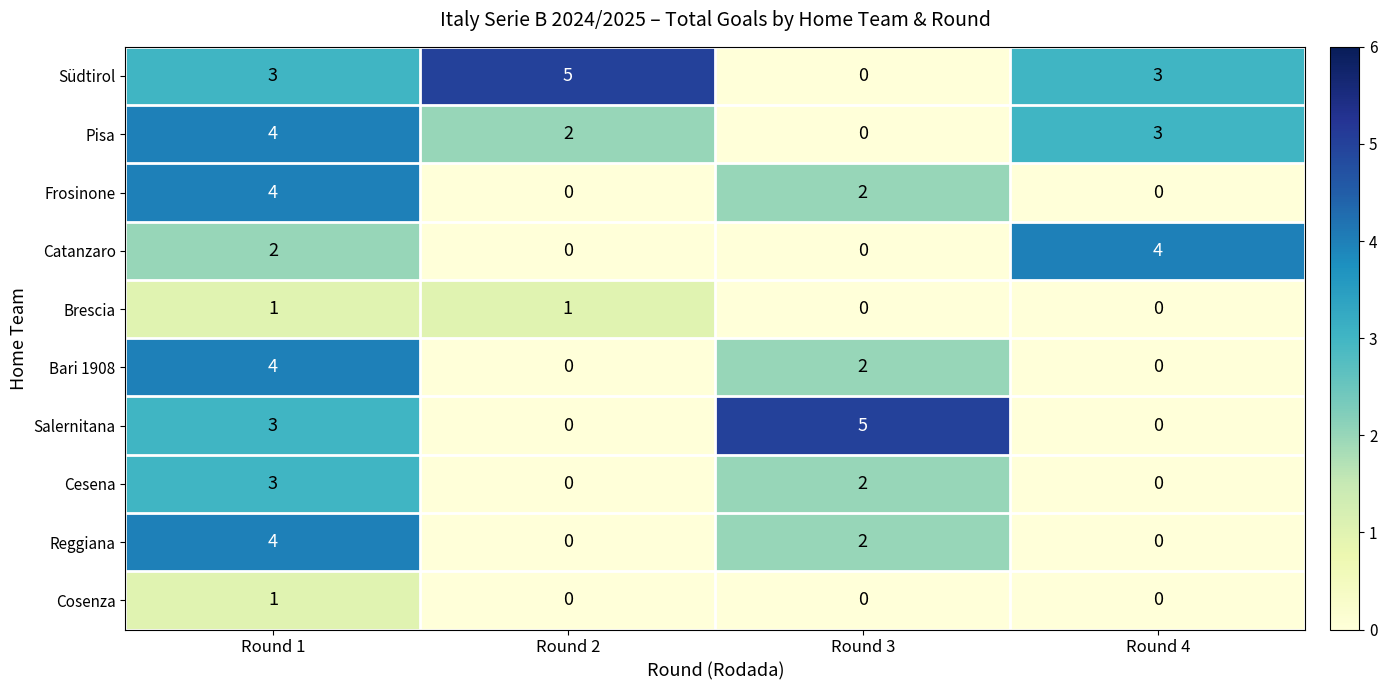

The value of Bari 1908 at Round 3 is 1. True or false?

False